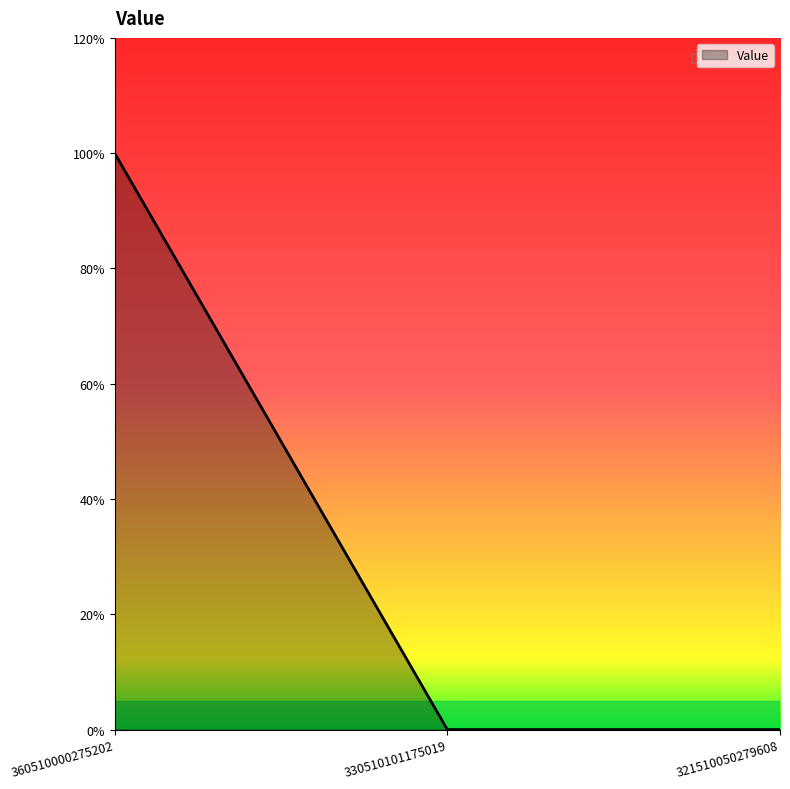

Is this an area chart (filled region under the line)?

Yes